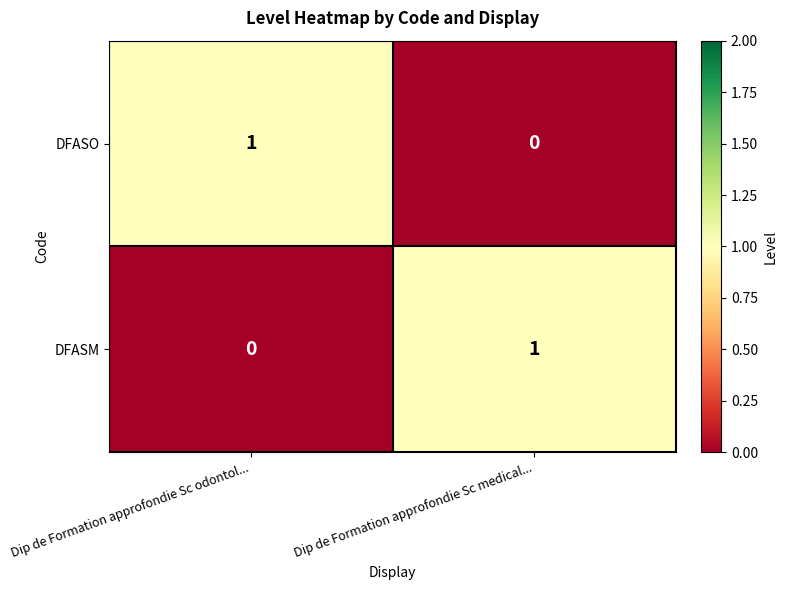

Reading left to right, extract all data points from this chart.

DFASO: Dip de Formation approfondie Sc odontol...=1	Dip de Formation approfondie Sc medical...=0
DFASM: Dip de Formation approfondie Sc odontol...=0	Dip de Formation approfondie Sc medical...=1